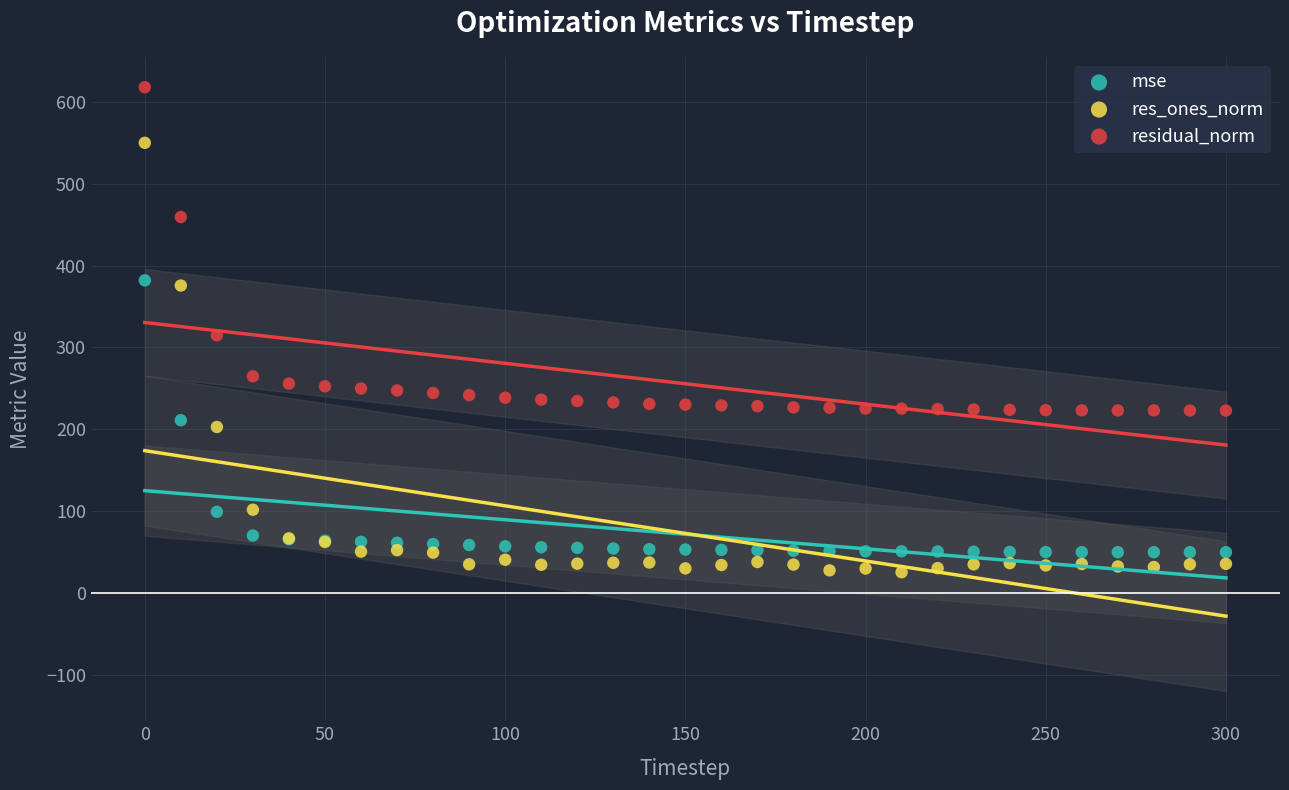

Which series reaches the maximum Y coordinate?

residual_norm